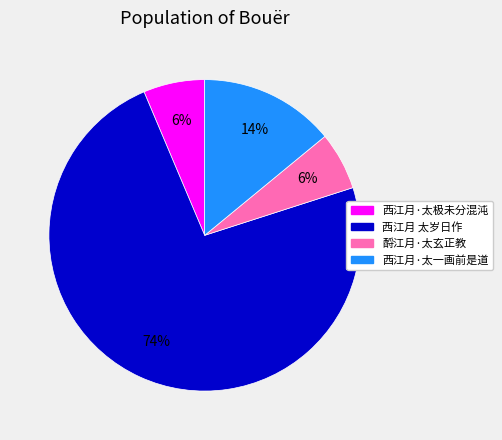

Do 西江月·太一画前是道 and 西江月 太岁日作 together represent more than half of the pie?

Yes